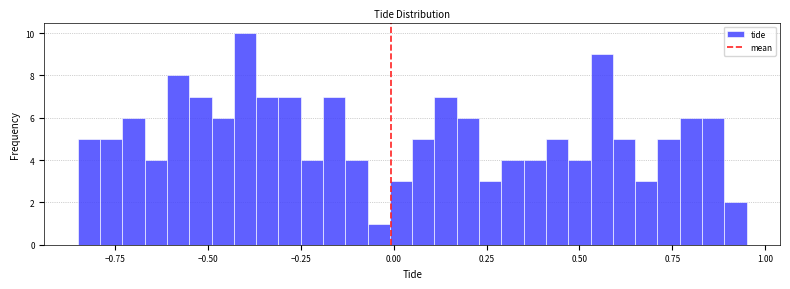

Read against the x-axis, roughly where is the centre of the tallest bar?

-0.40